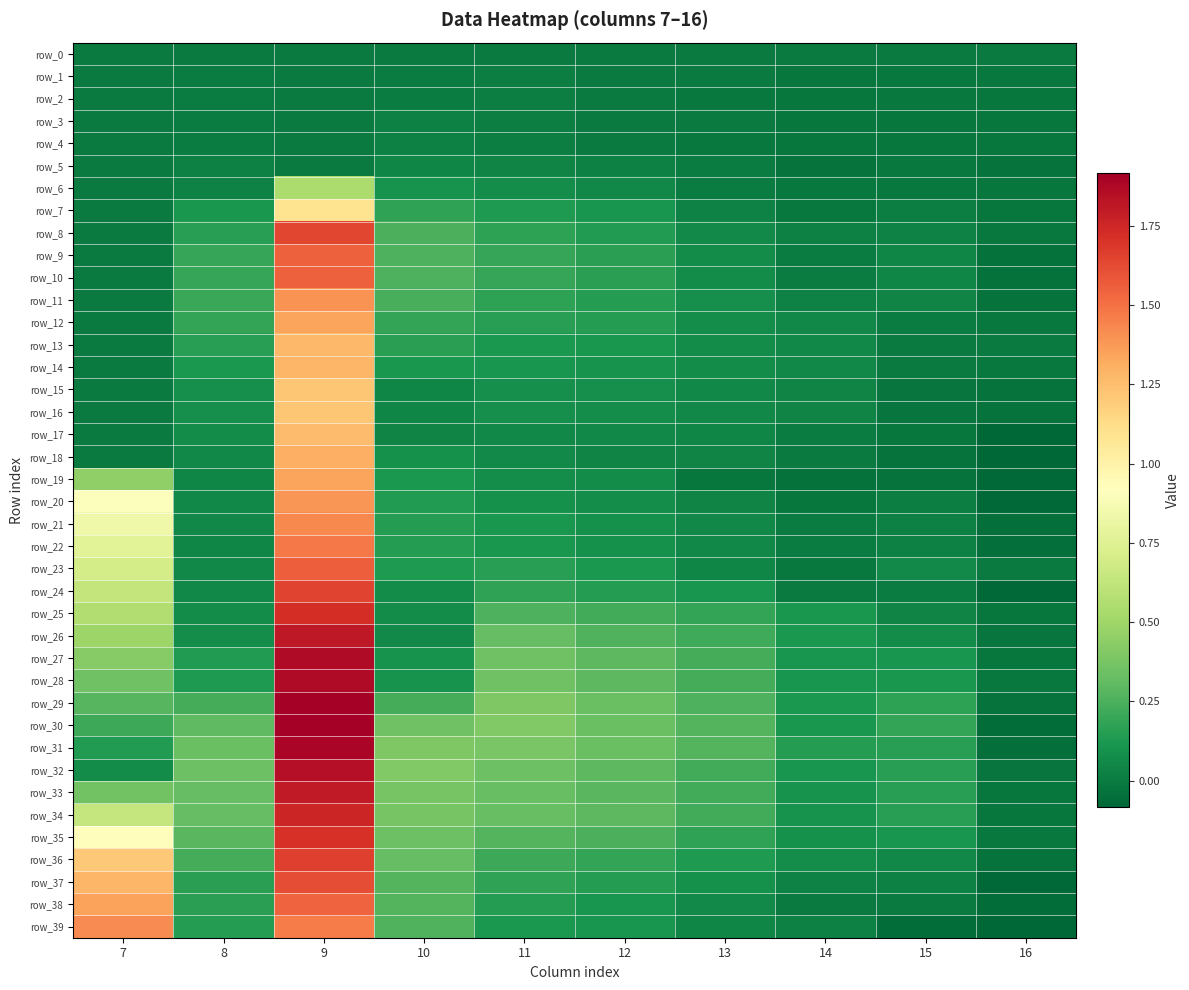

Between 7 and 16, which series saw the biggest shift?

row_39